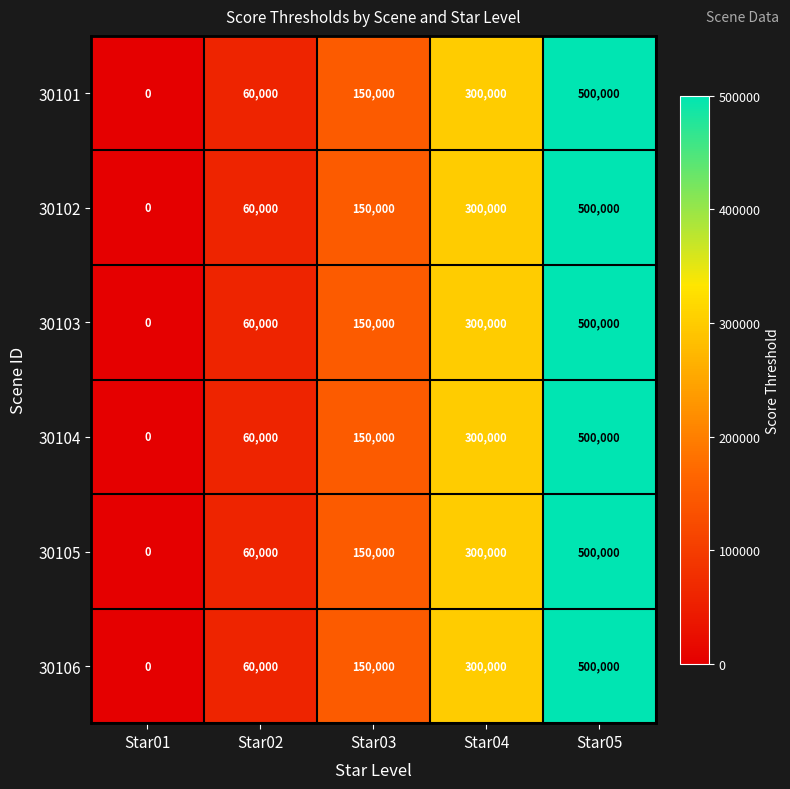

List the labels in order of 30104 value, smallest first.

Star01, Star02, Star03, Star04, Star05